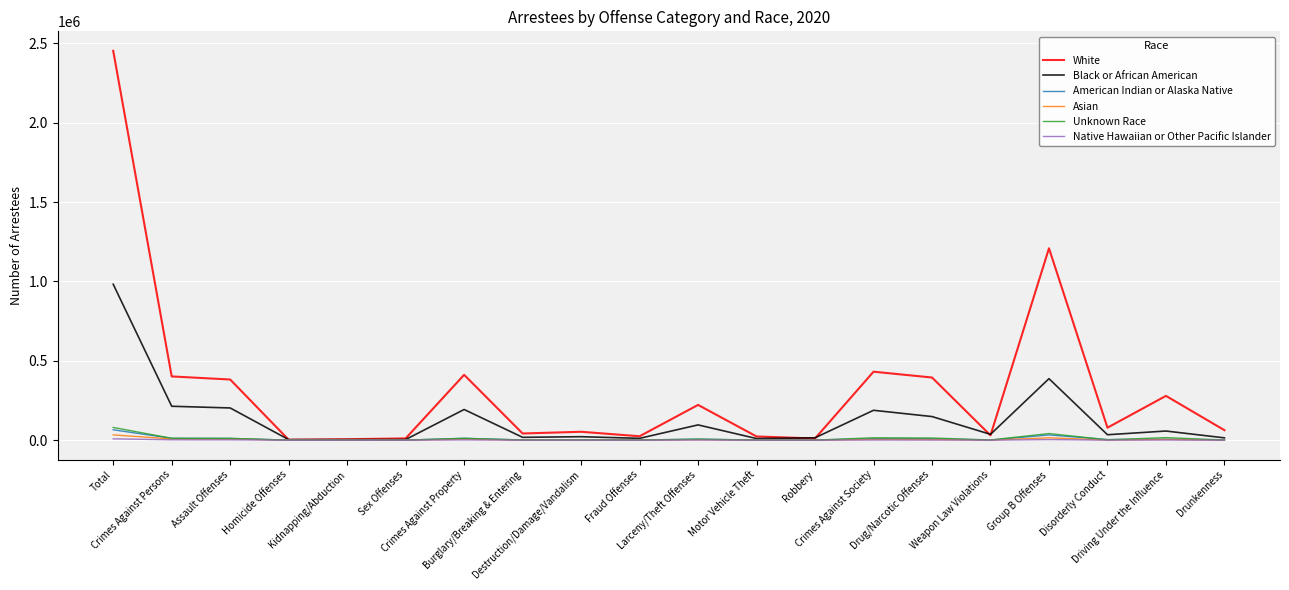

What is the maximum value for American Indian or Alaska Native?

65330